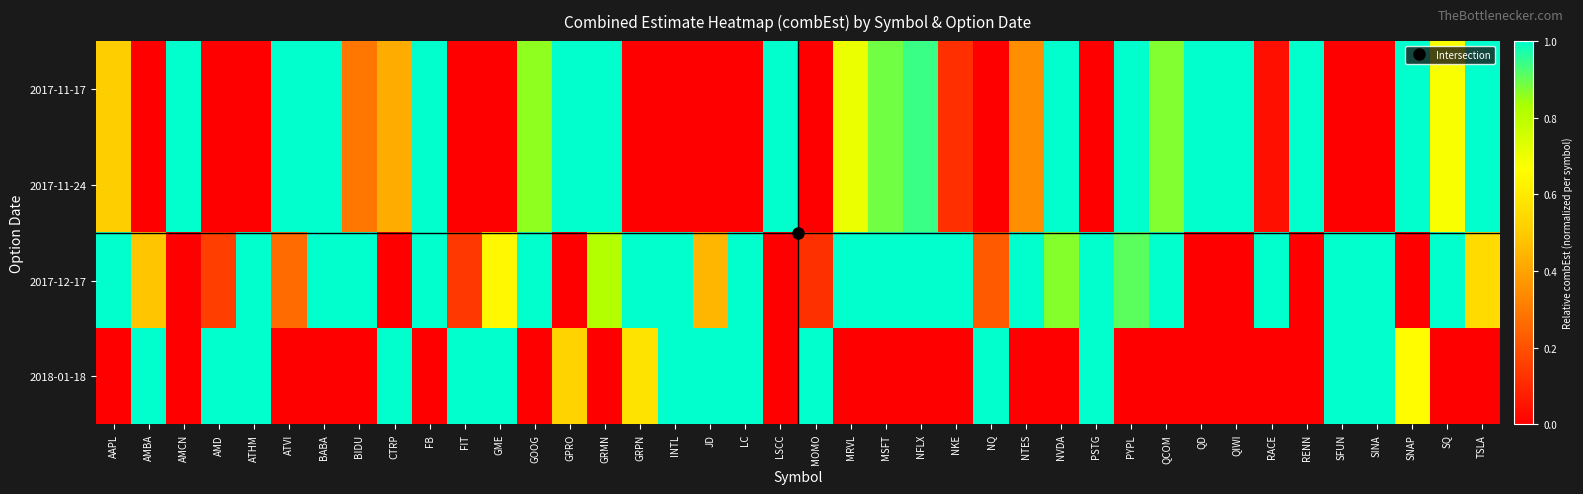

Which label corresponds to the smallest value in the chart?

AMBA